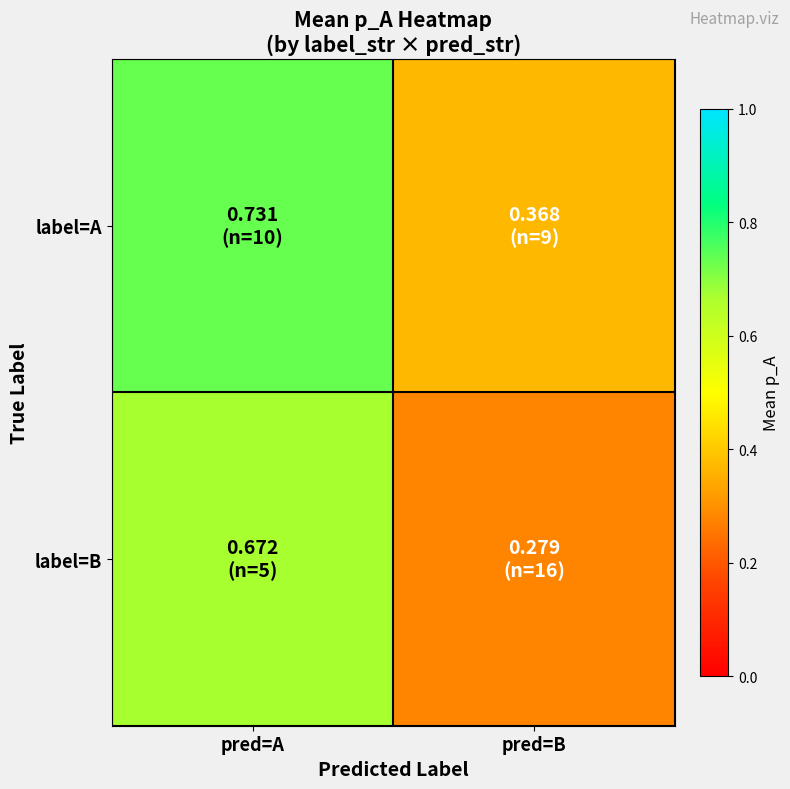

Which series changed the most between pred=A and pred=B?

label=B